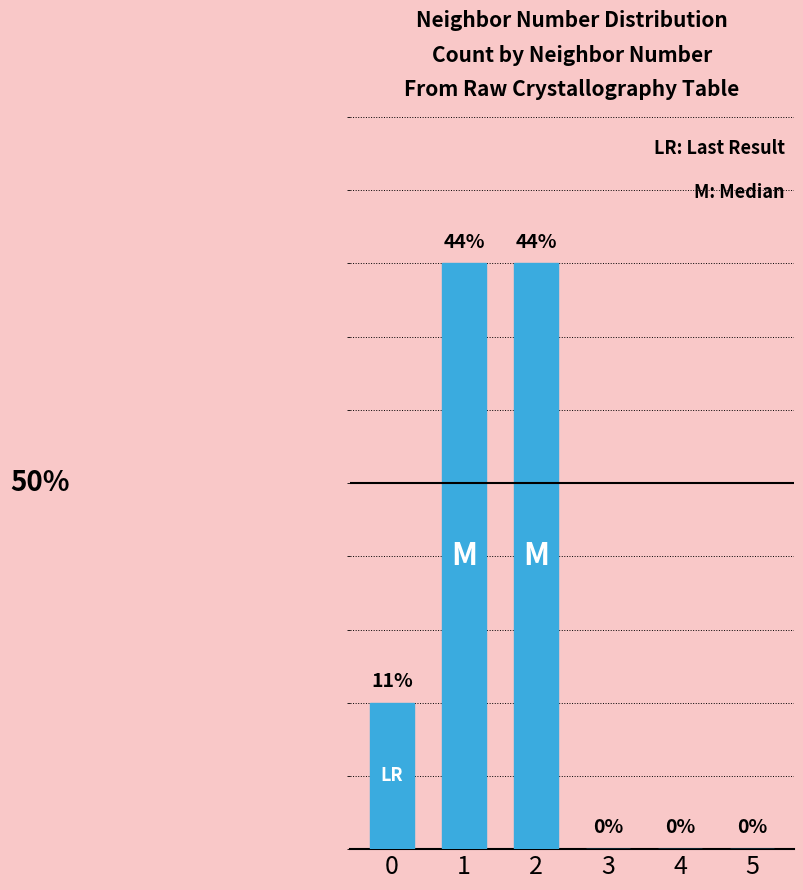

Is it true that the value at 4 is -2?

False